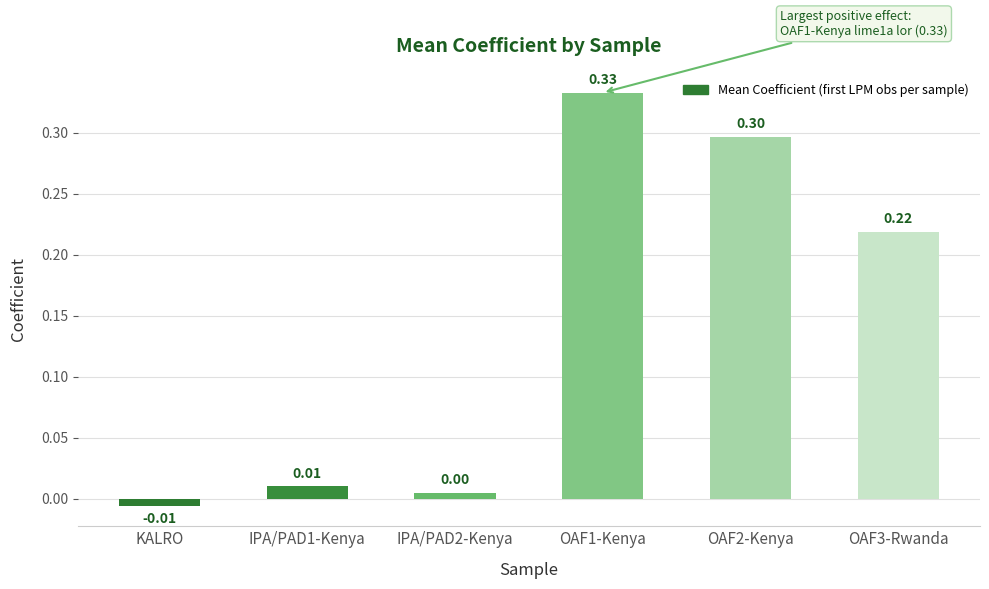

Rank the categories by value from highest to lowest.

OAF1-Kenya, OAF2-Kenya, OAF3-Rwanda, IPA/PAD1-Kenya, IPA/PAD2-Kenya, KALRO